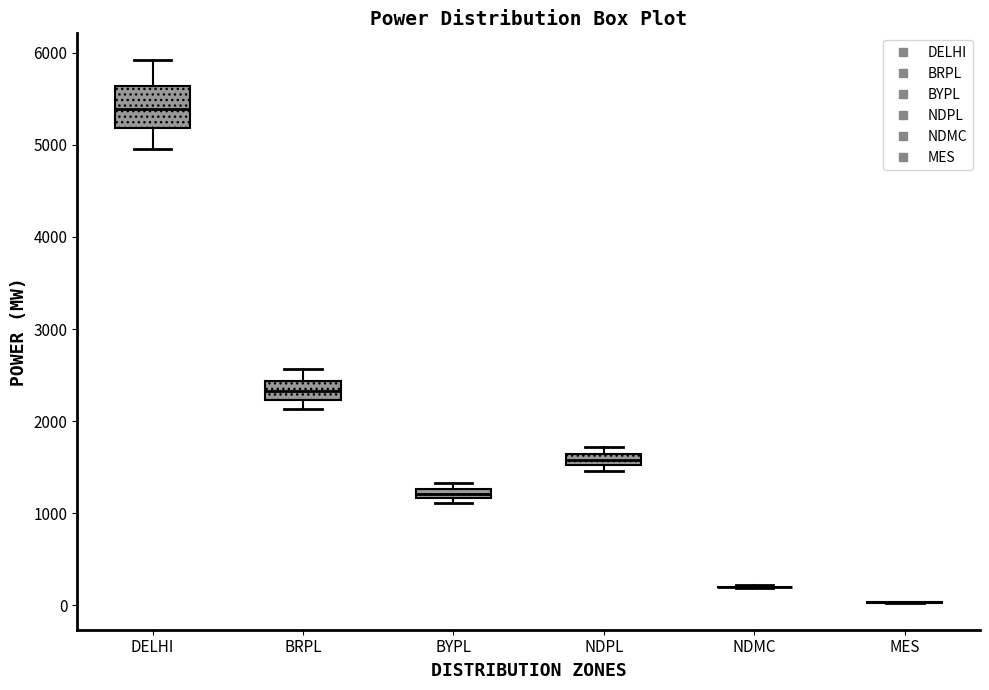

Where does the median line of the box for BRPL sit on the y-axis? The values are not printed on the chart, so give them approximately, as read against the axis.

2300